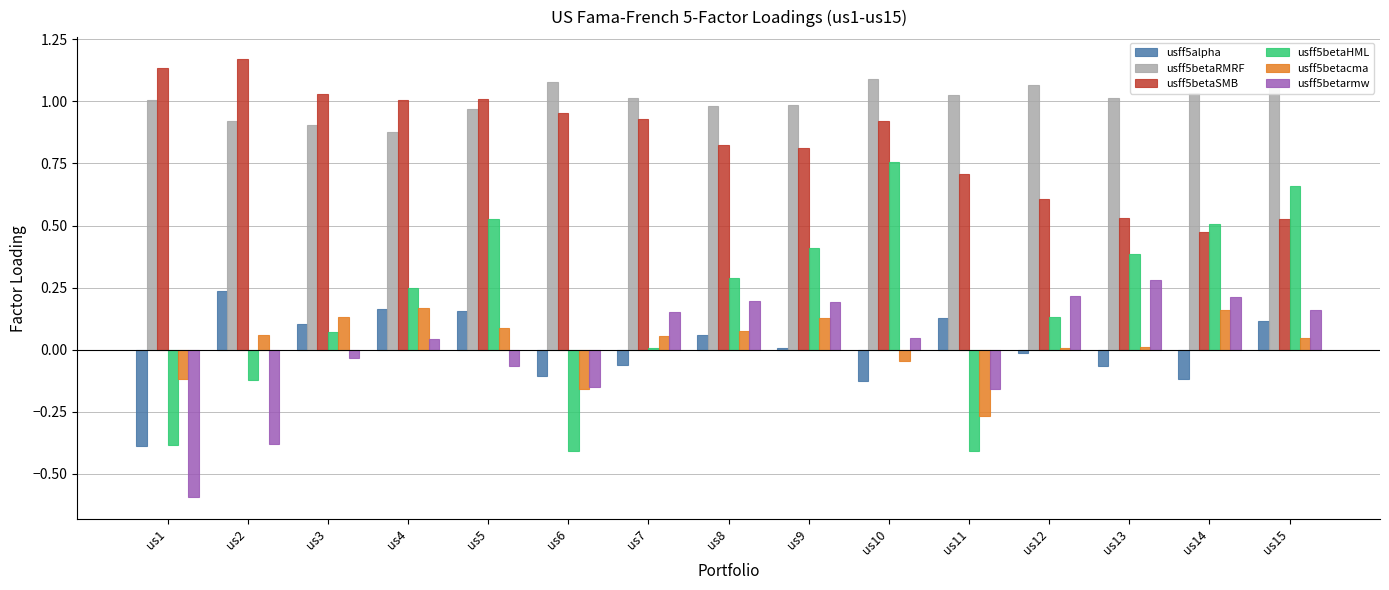

The usff5betaHML series shows 0.8 at us5. True or false?

False